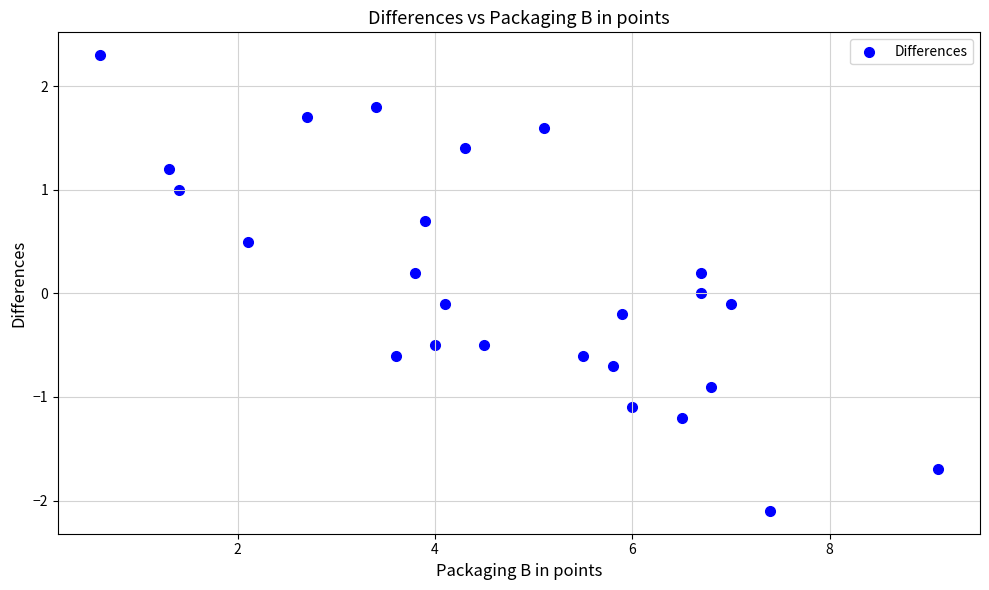

What is the range of X values (max minus min)?

8.5